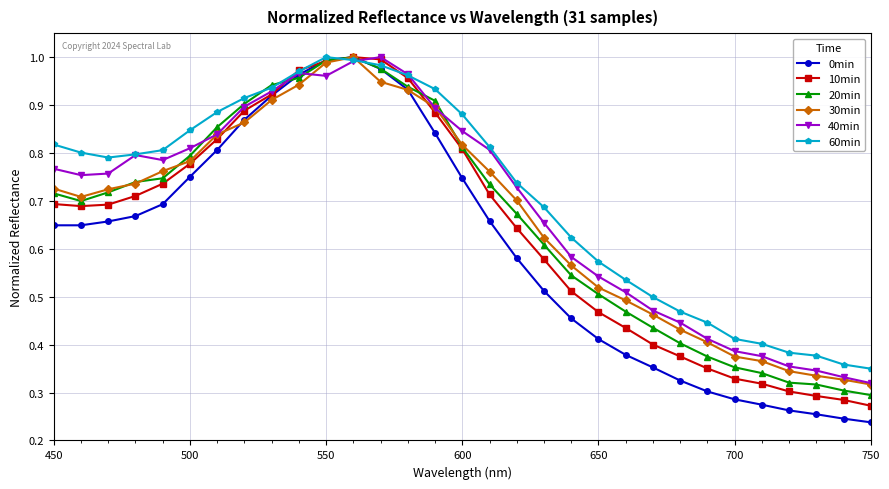

At how many categories does at least one series exceed 0?

31